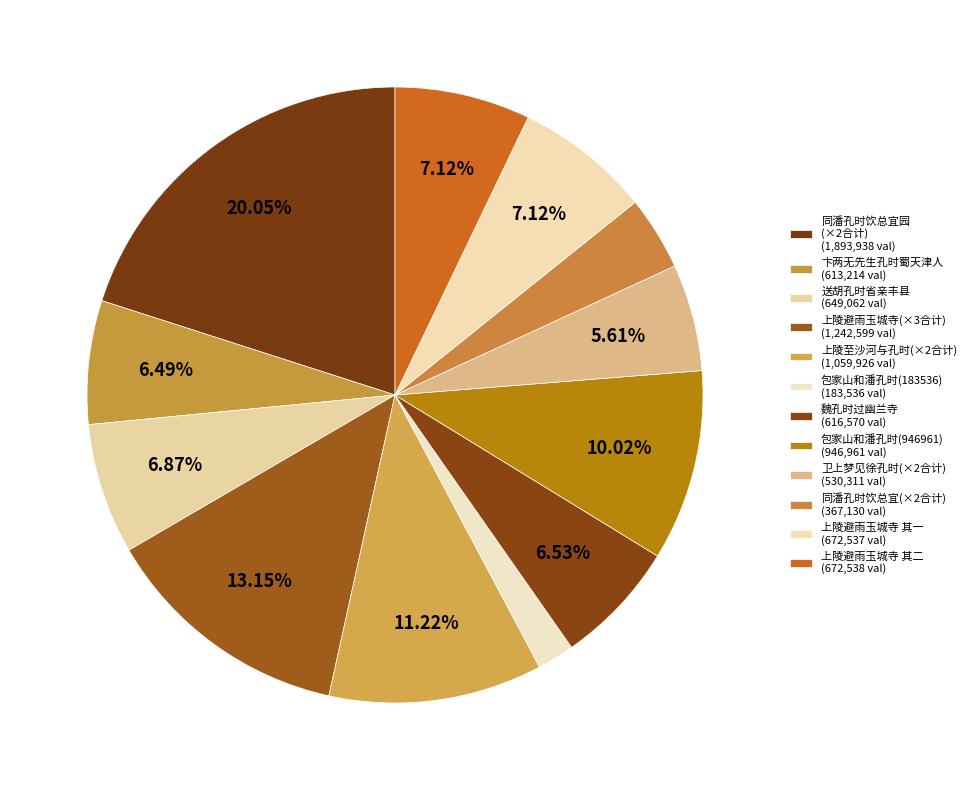

How many slices are in this pie chart?

12